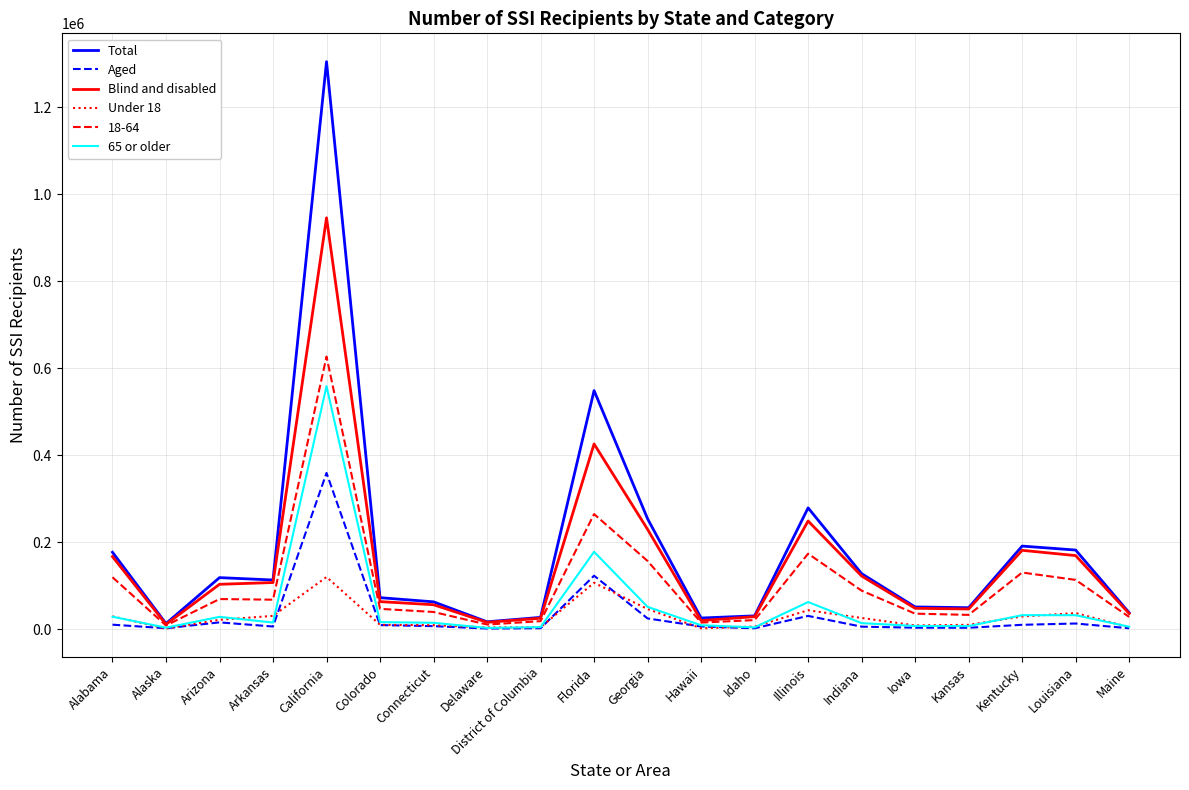

Is it true that Blind and disabled equals 95299 at Georgia?

False